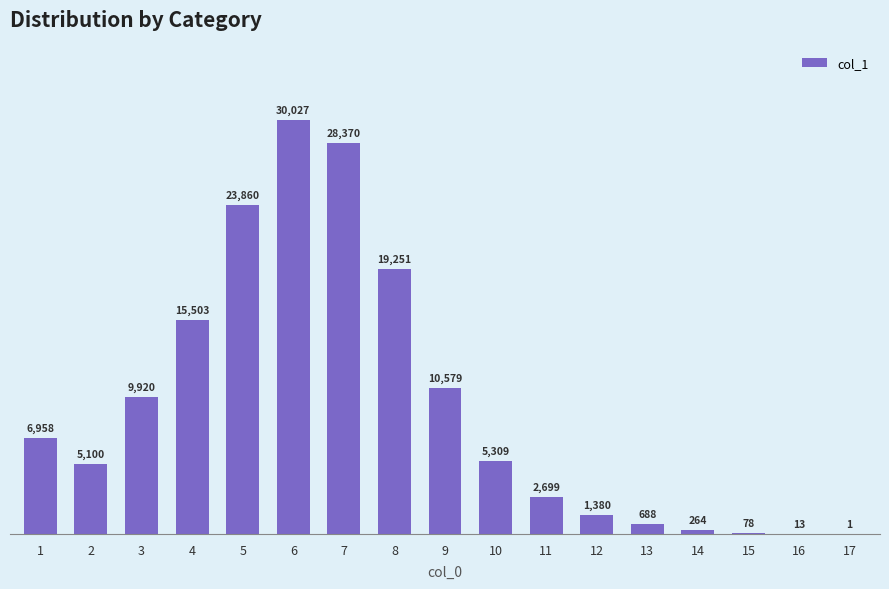

What value does the data have at 8?

19251